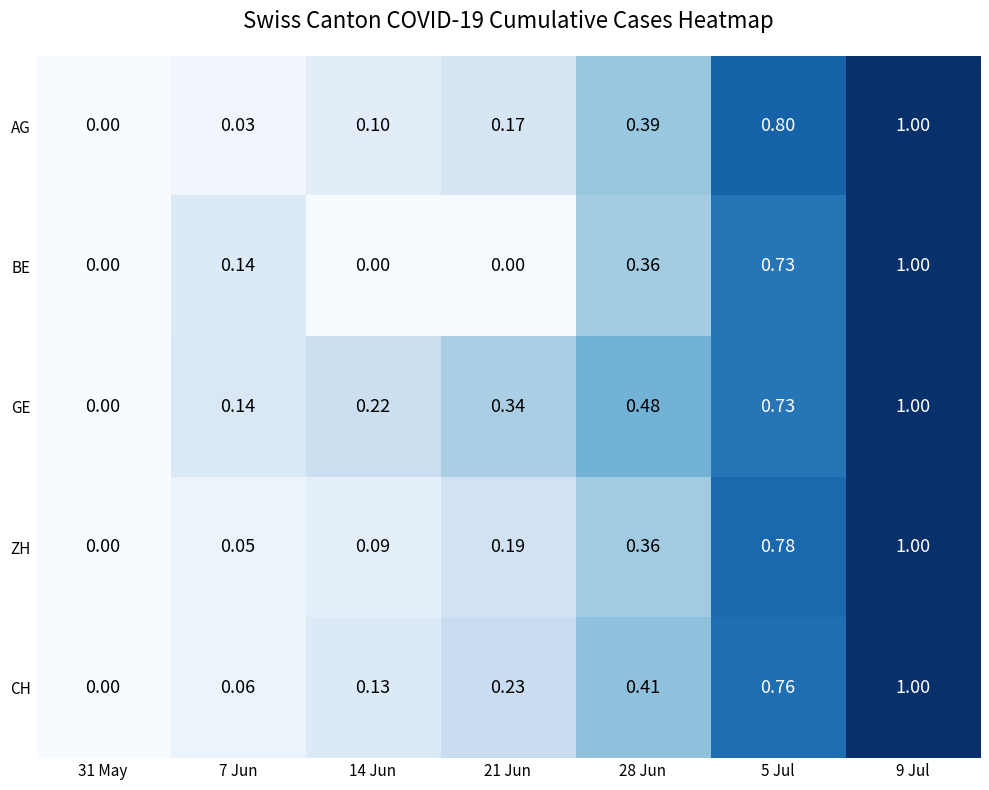

How many data points does each series have?

7